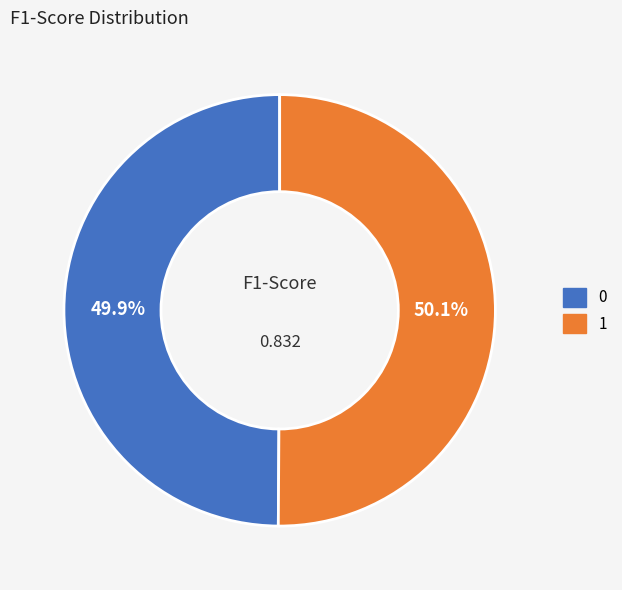

To the nearest percent, what is the combined percentage of 1 and 0?

100%